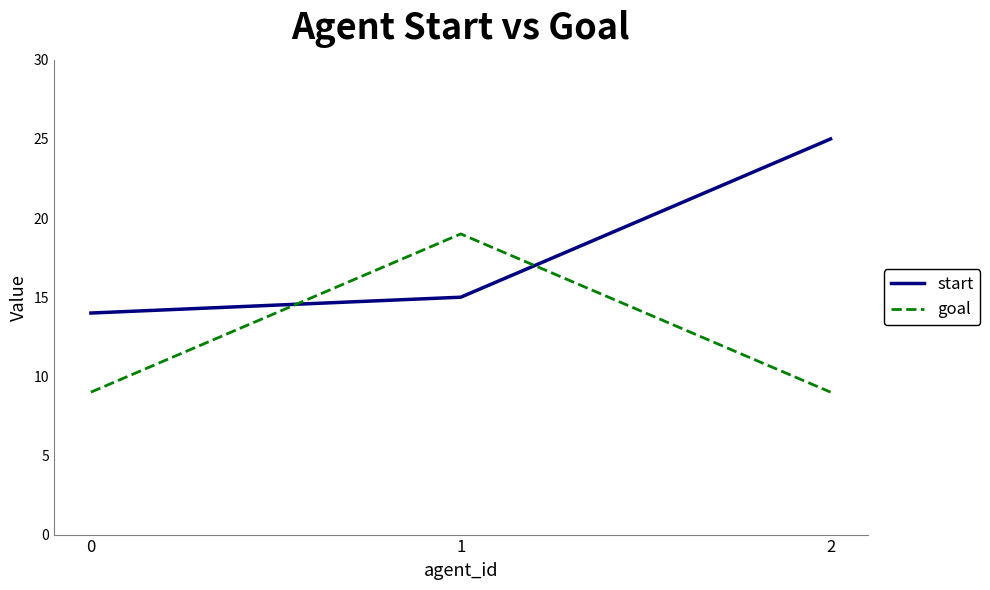

What is the difference between the start values at 1 and 0?

1